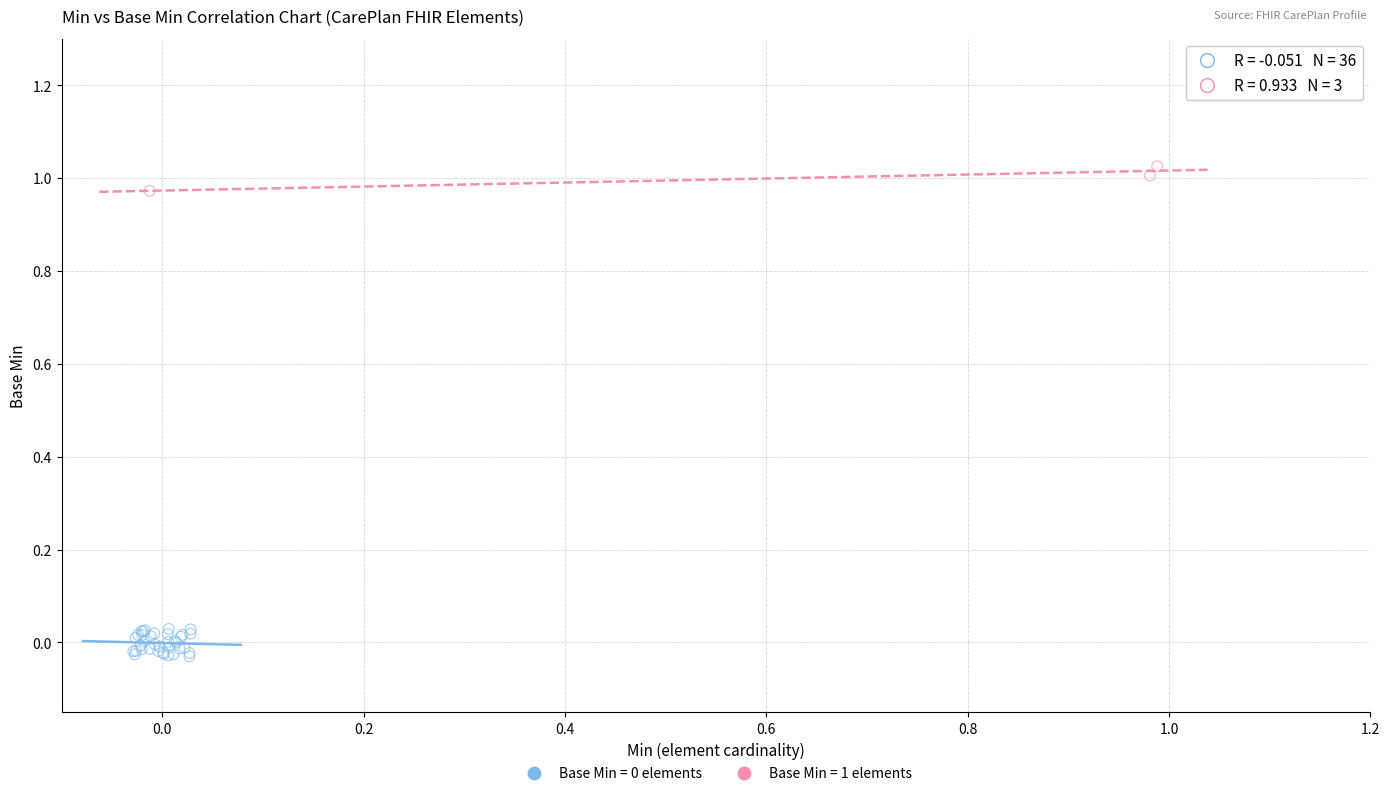

Which series reaches the maximum Y coordinate?

Base Min = 1 elements